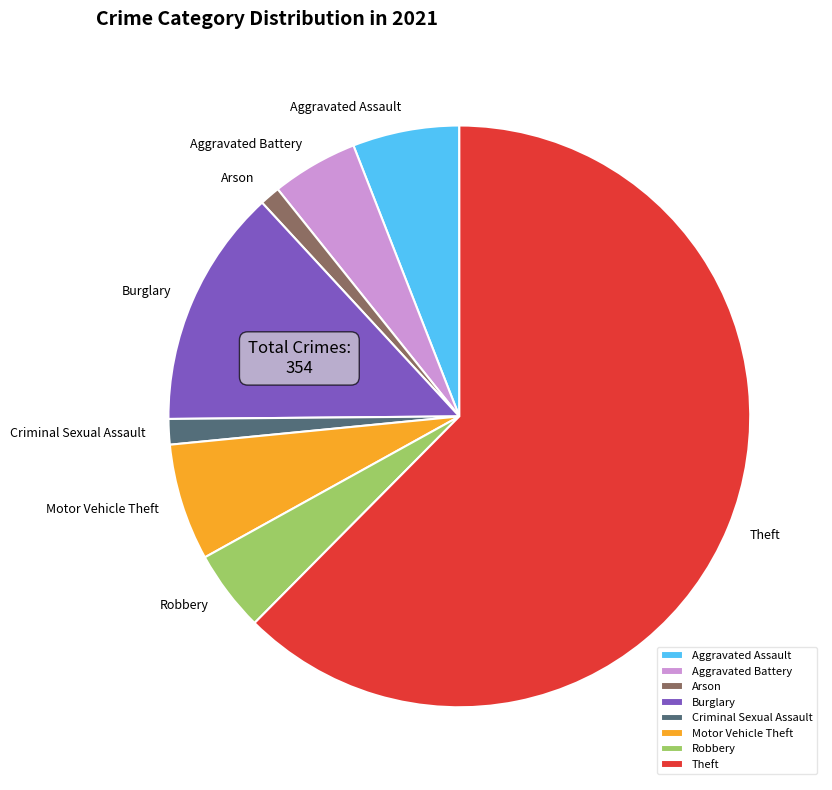

Which slice represents more than half of the pie?

Theft